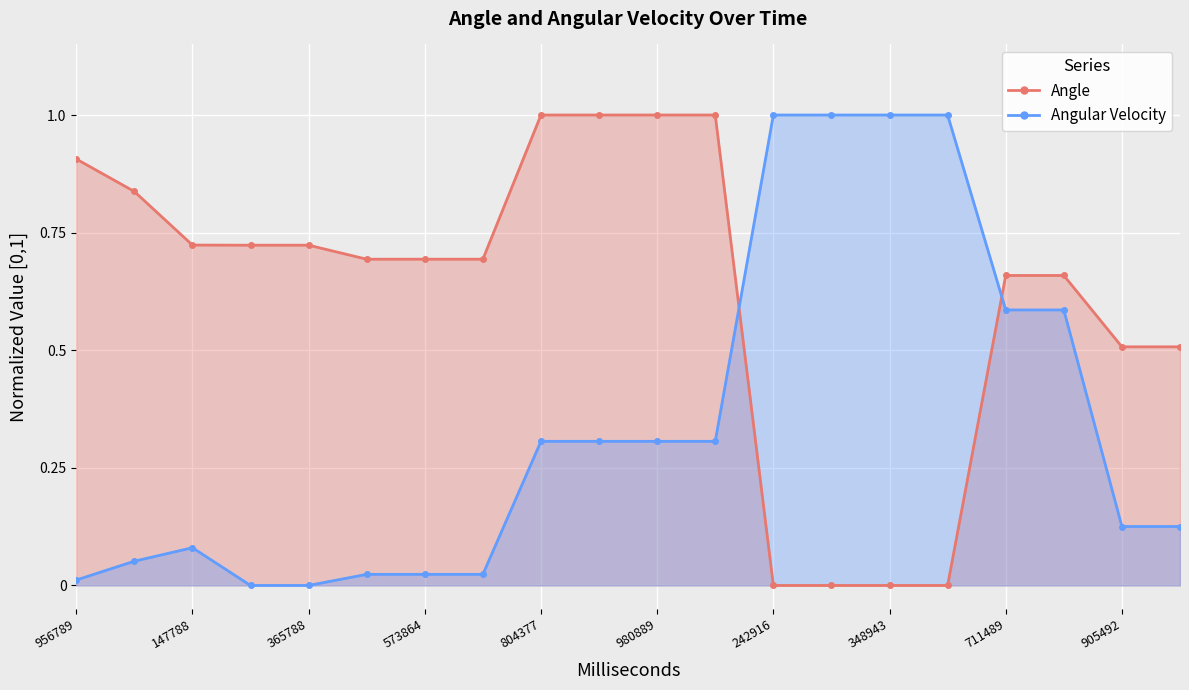

Reading right to left, transcribe all the data shown in this chart.

Angle: 0.5	0.5	0.7	0.7	0.0	0.0	0.0	0.0	1.0	1.0	1.0	1.0	0.7	0.7	0.7	0.7	0.7	0.7	0.8	0.9
Angular Velocity: 0.1	0.1	0.6	0.6	1.0	1.0	1.0	1.0	0.3	0.3	0.3	0.3	0.0	0.0	0.0	0.0	0.0	0.1	0.1	0.0